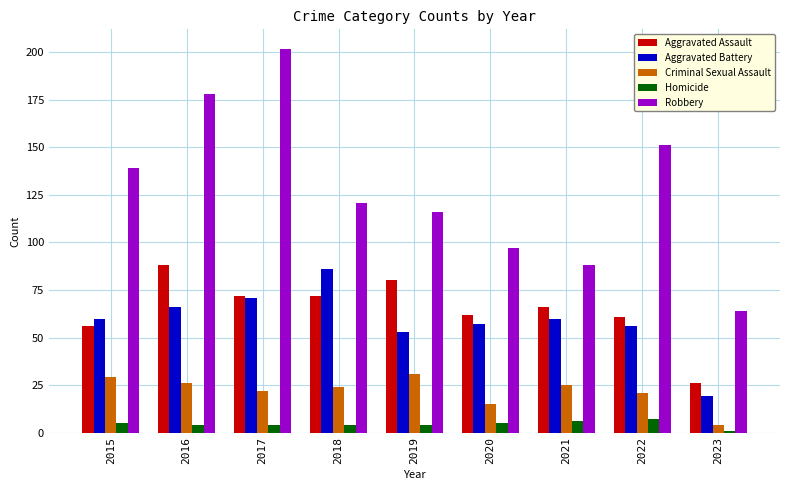

The value of Aggravated Assault at 2015 is 56. True or false?

True